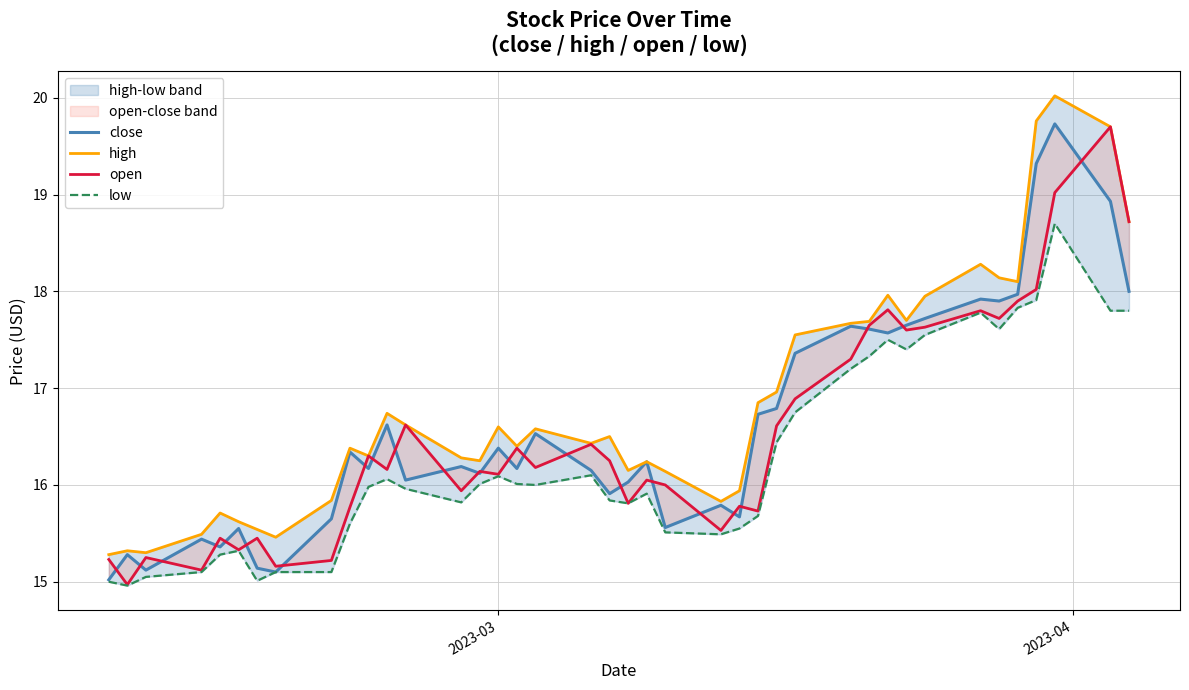

True or false: low and close cross at least once.

False